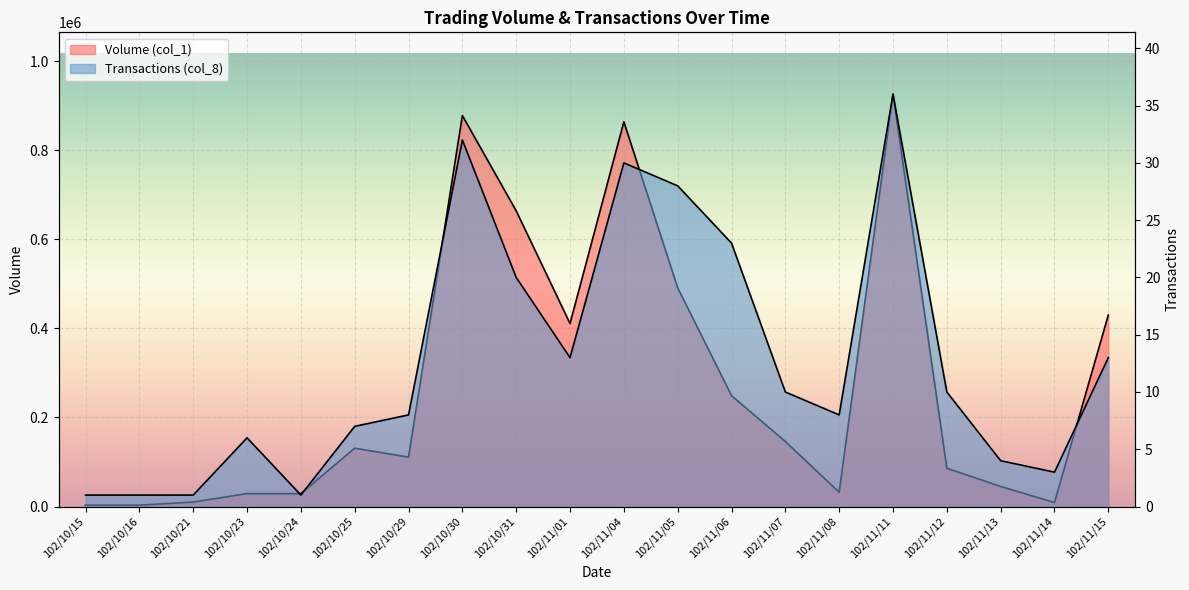

At which label is Volume (col_1) closest to 464500?

102/11/05